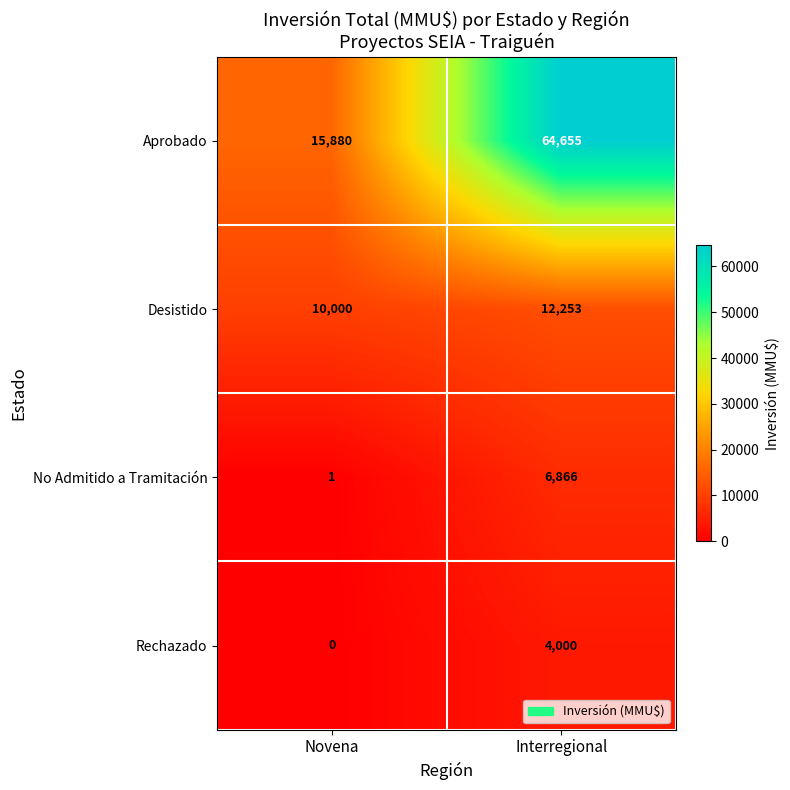

What is the total value across all series at Interregional?

87774